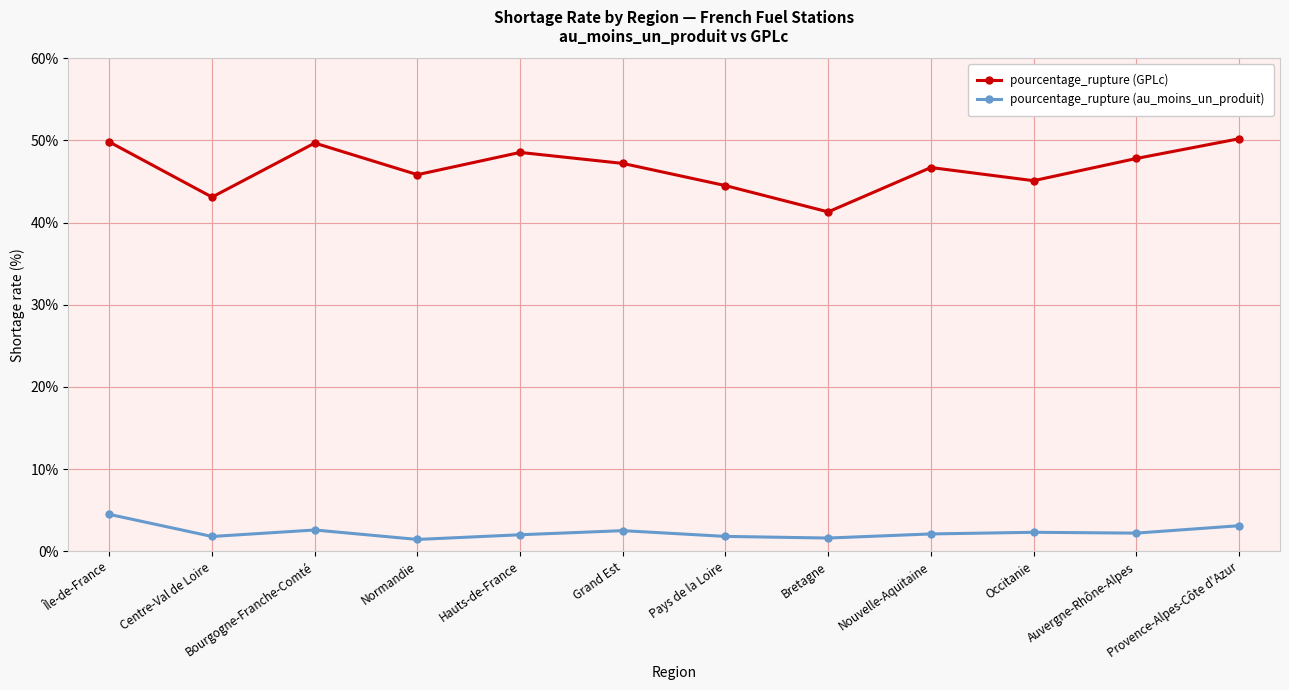

Is the value of pourcentage_rupture (au_moins_un_produit) at Île-de-France greater than the value of pourcentage_rupture (GPLc) at Grand Est?

No